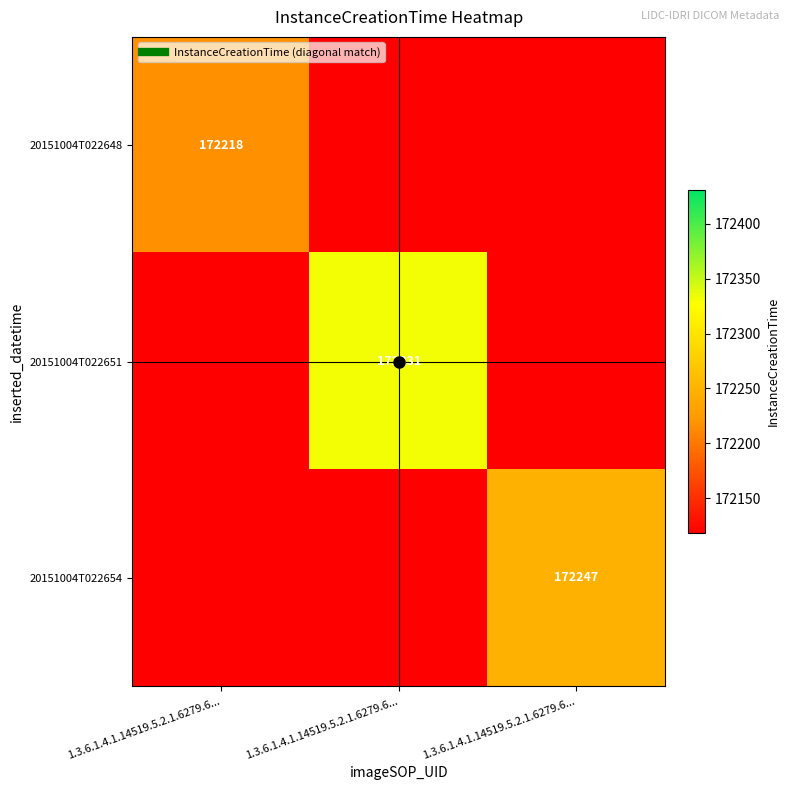

Is it true that 20151004T022651 equals 114264 at 1.3.6.1.4.1.14519.5.2.1.6279.6...?

False